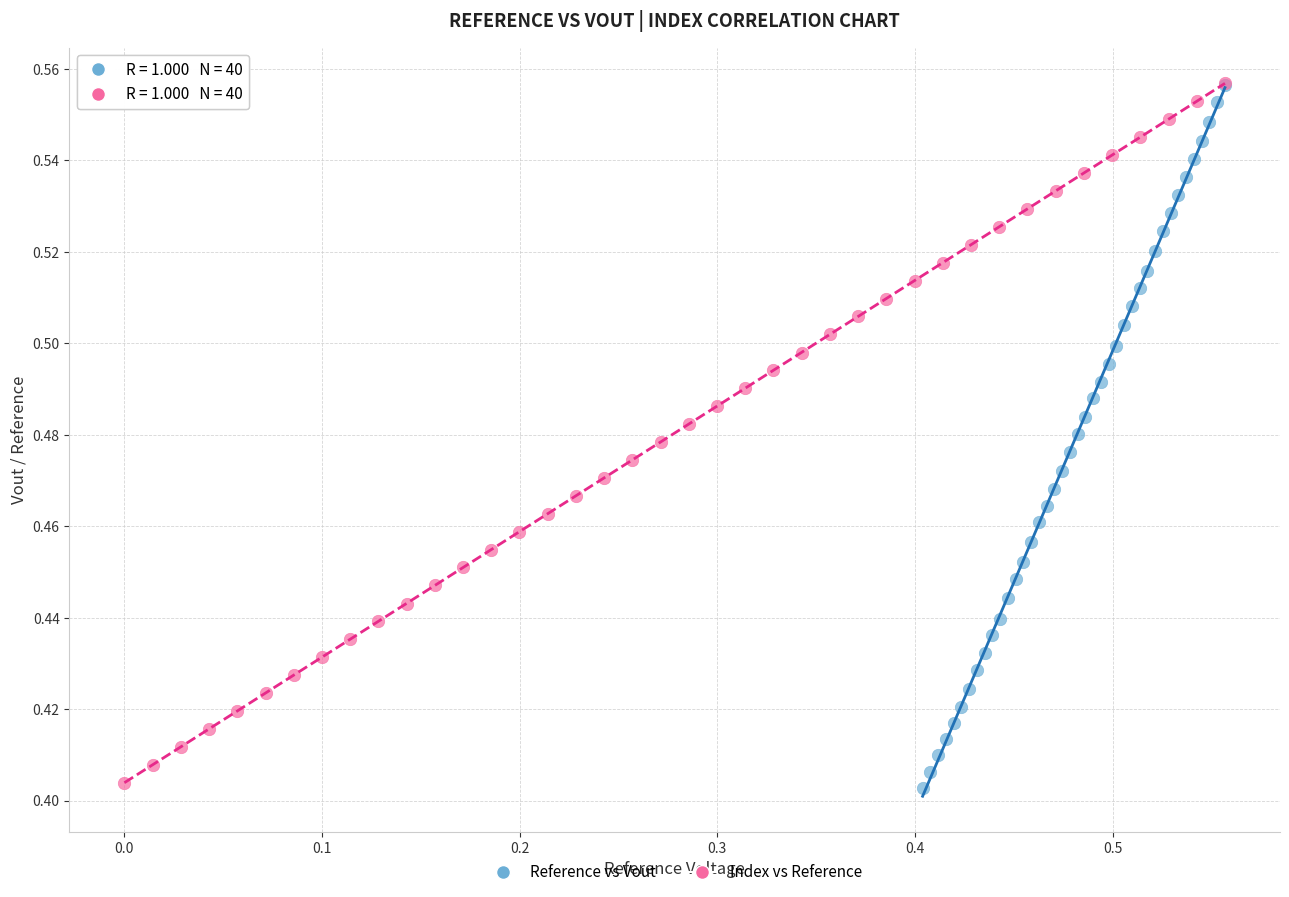

Which series has the widest spread of Y values?

Reference vs Vout